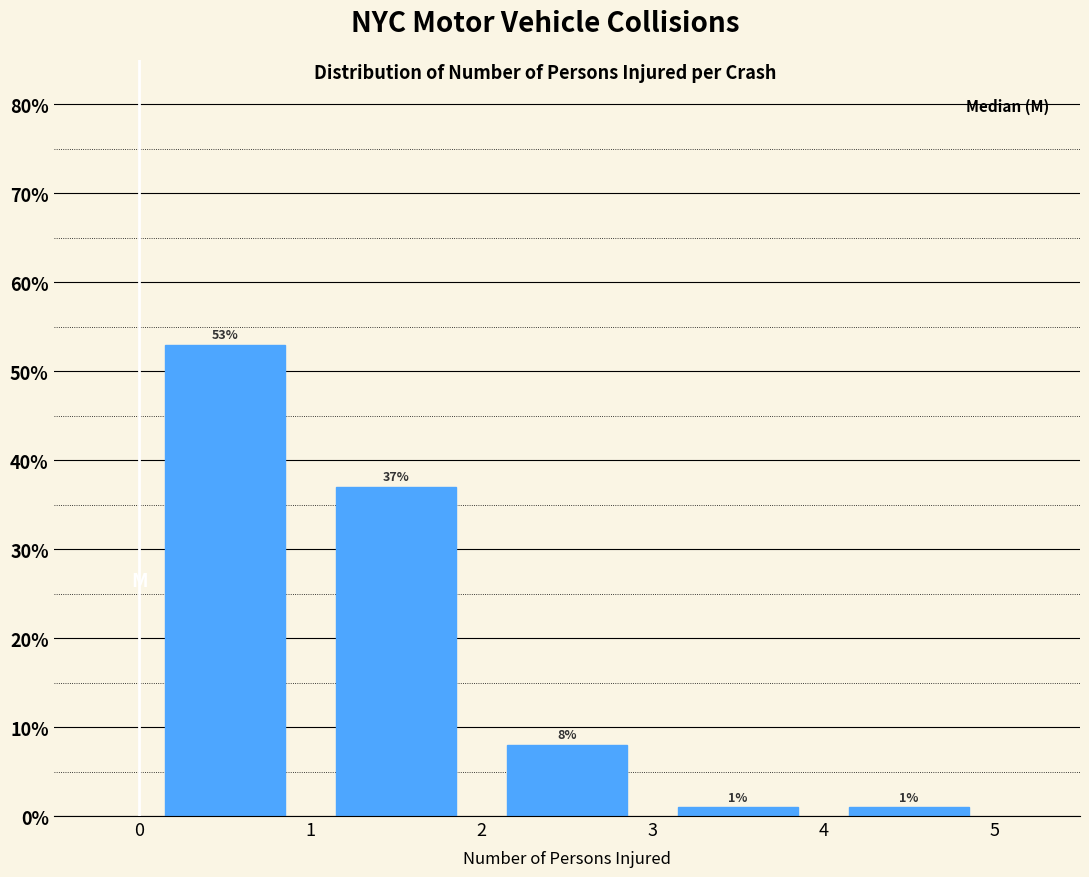

What is the height of the bar covering 2 to 3 on the x-axis?

8